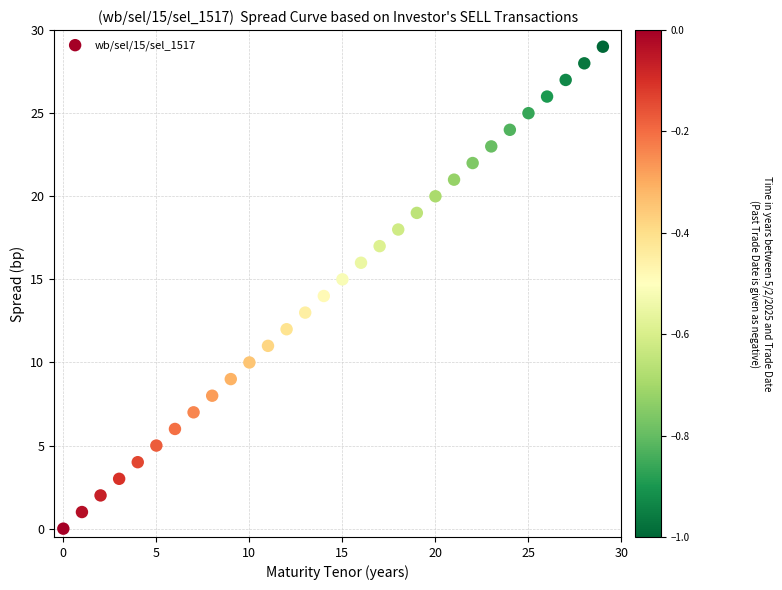

What is the range of Y values (max minus min)?

29